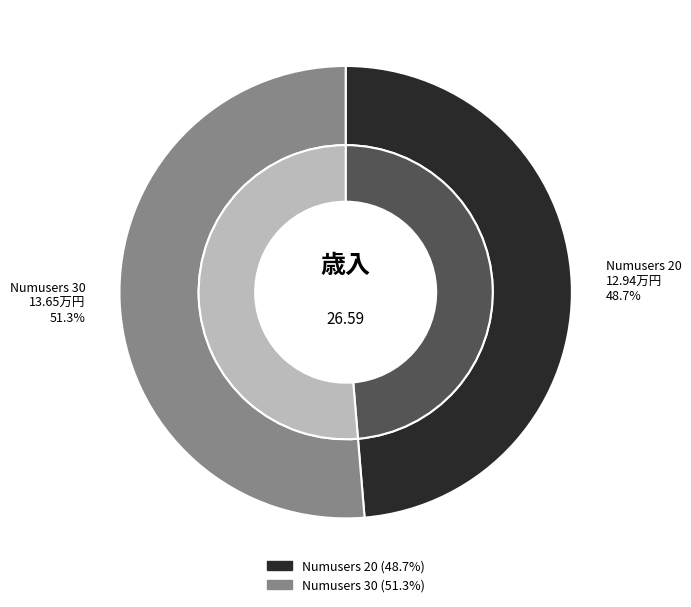

Which has a higher value, 30 or 20?

30